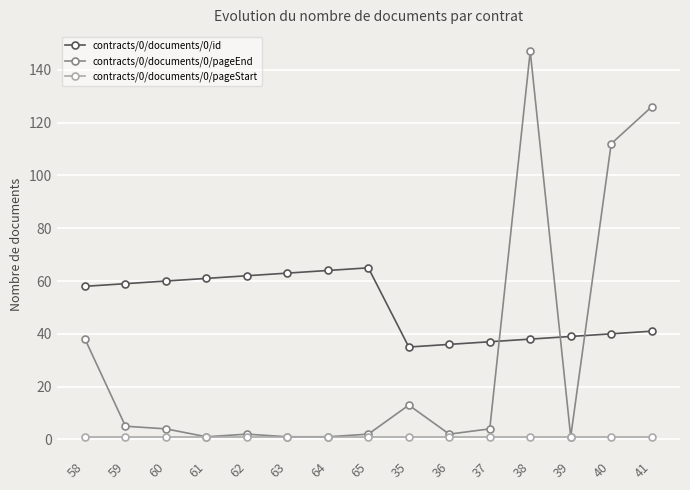

Rank the series at 41 from lowest to highest value.

contracts/0/documents/0/pageStart, contracts/0/documents/0/id, contracts/0/documents/0/pageEnd